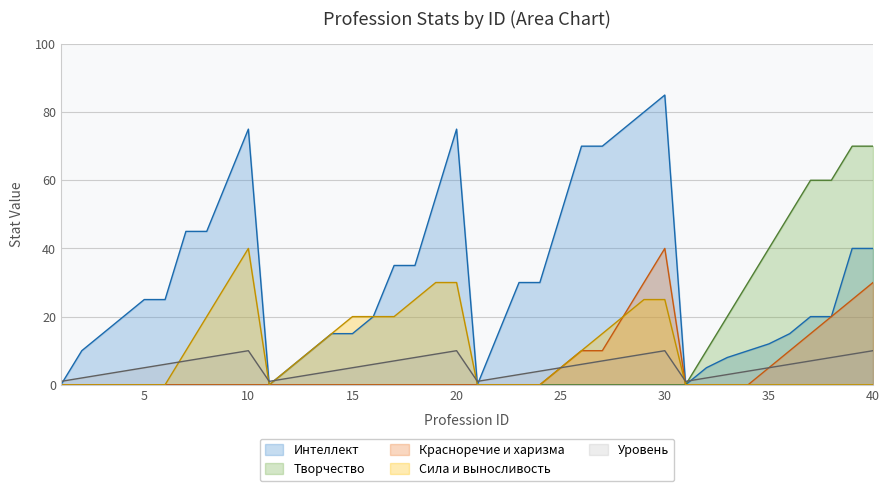

True or false: Сила и выносливость and Творчество intersect in this chart.

False